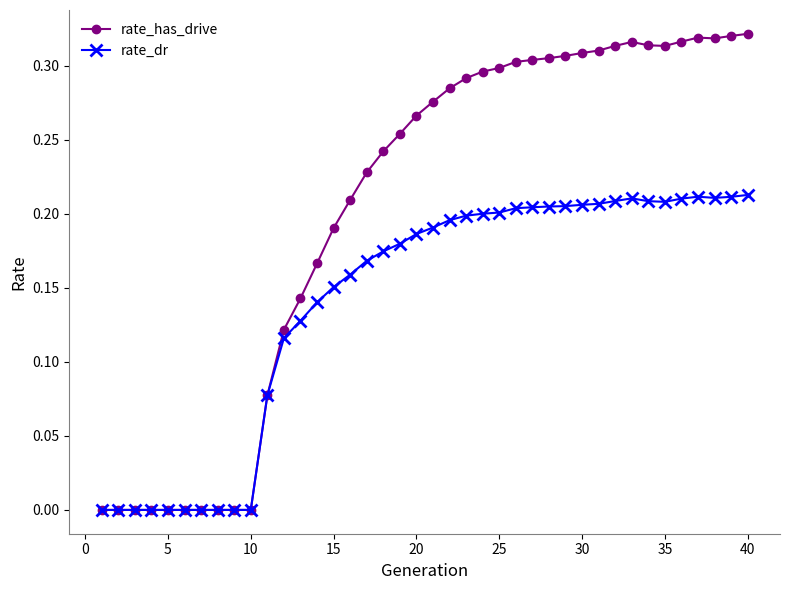

True or false: rate_has_drive has more than 1 interior local peaks.

True